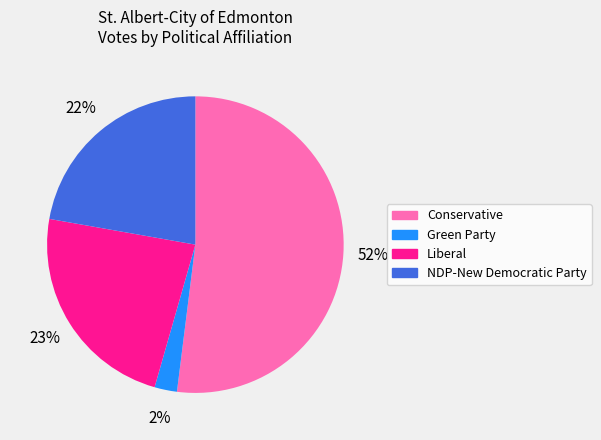

To the nearest percent, what percentage of the pie is Liberal?

23%